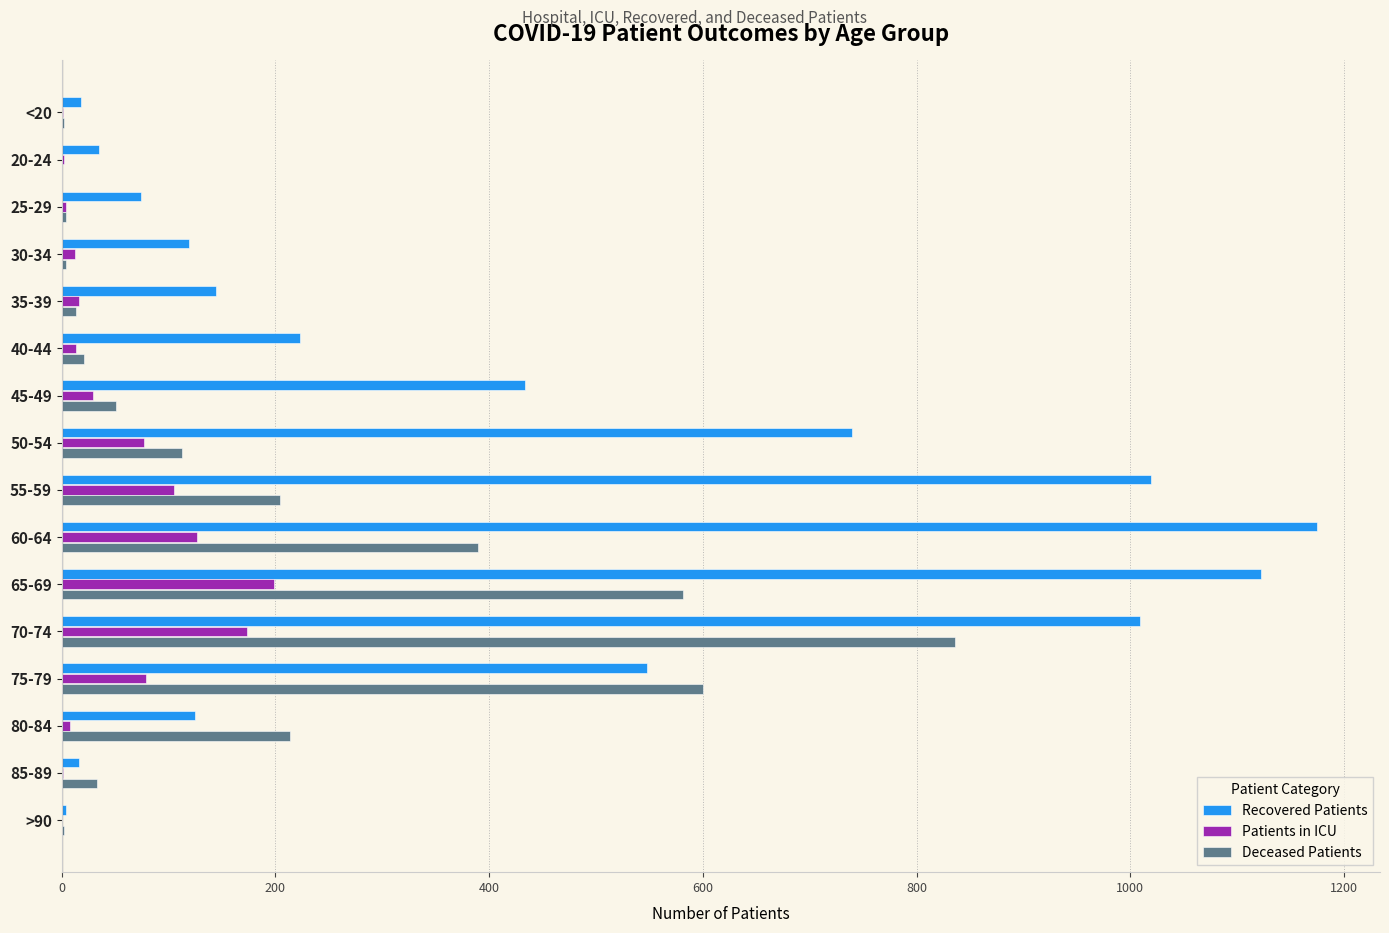

Which series has the largest total across all categories?

Recovered Patients